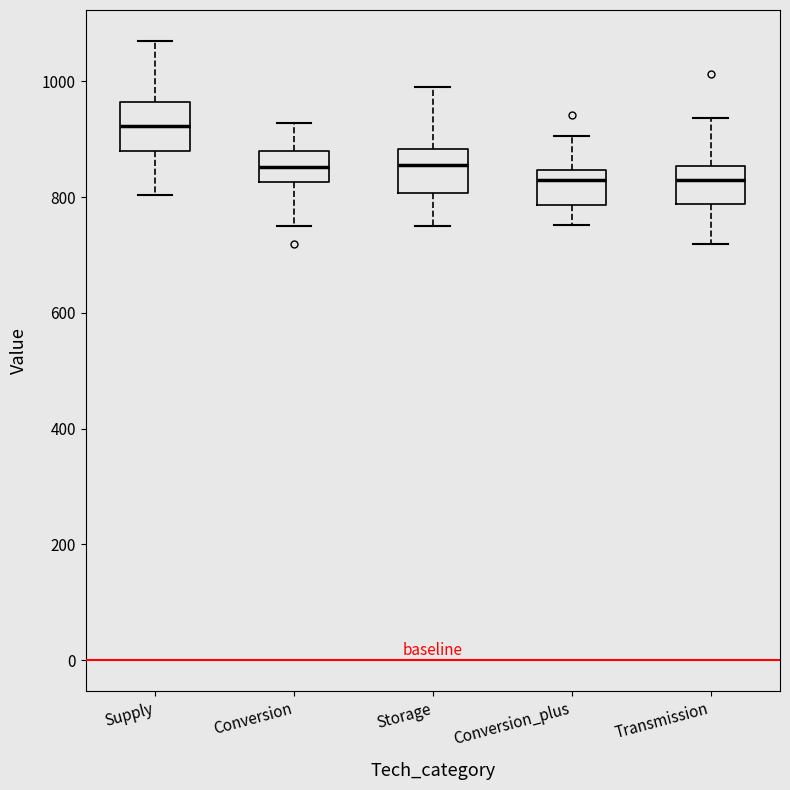

Reading left to right, transcribe this box plot: for each box, give where its median line is, the range the box spans, and where its two whiskers end, as read against the y-axis. The values are not printed on the chart, so give them approximately, as read against the axis.

Supply: median 920, box 880 to 960, whiskers 800 to 1060
Conversion: median 860, box 820 to 880, whiskers 760 to 920
Storage: median 860, box 800 to 880, whiskers 740 to 1000
Conversion_plus: median 820, box 780 to 840, whiskers 760 to 900
Transmission: median 840, box 780 to 860, whiskers 720 to 940